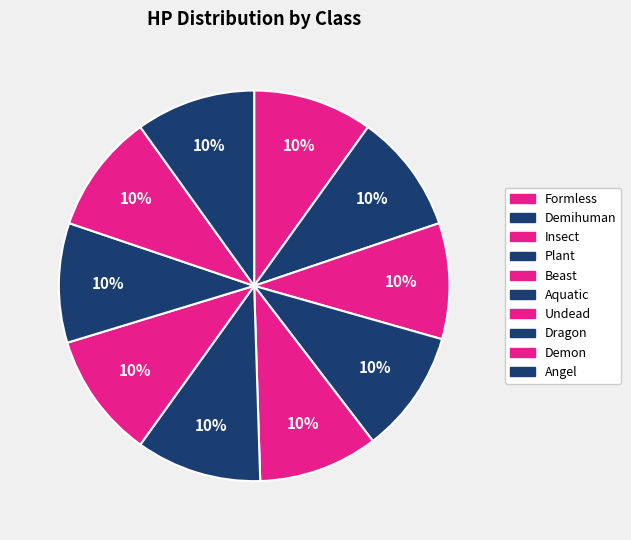

Rank the categories by value from lowest to highest.

Insect, Formless, Demihuman, Beast, Dragon, Demon, Angel, Plant, Aquatic, Undead